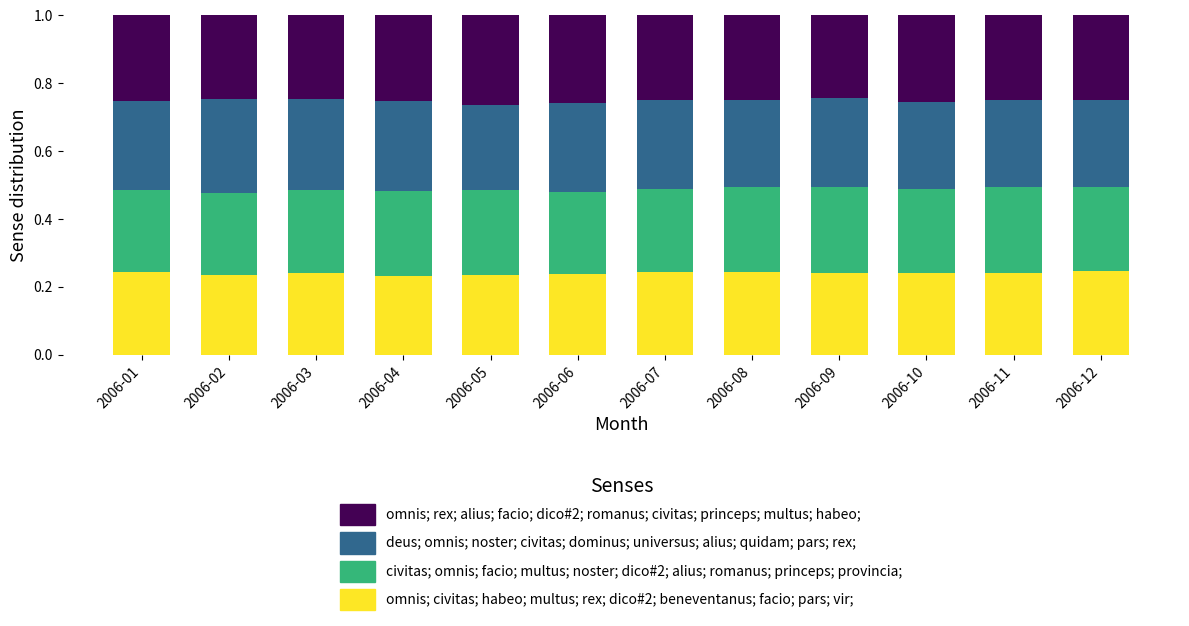

What is the total value across all series at 2006-06?

1.0